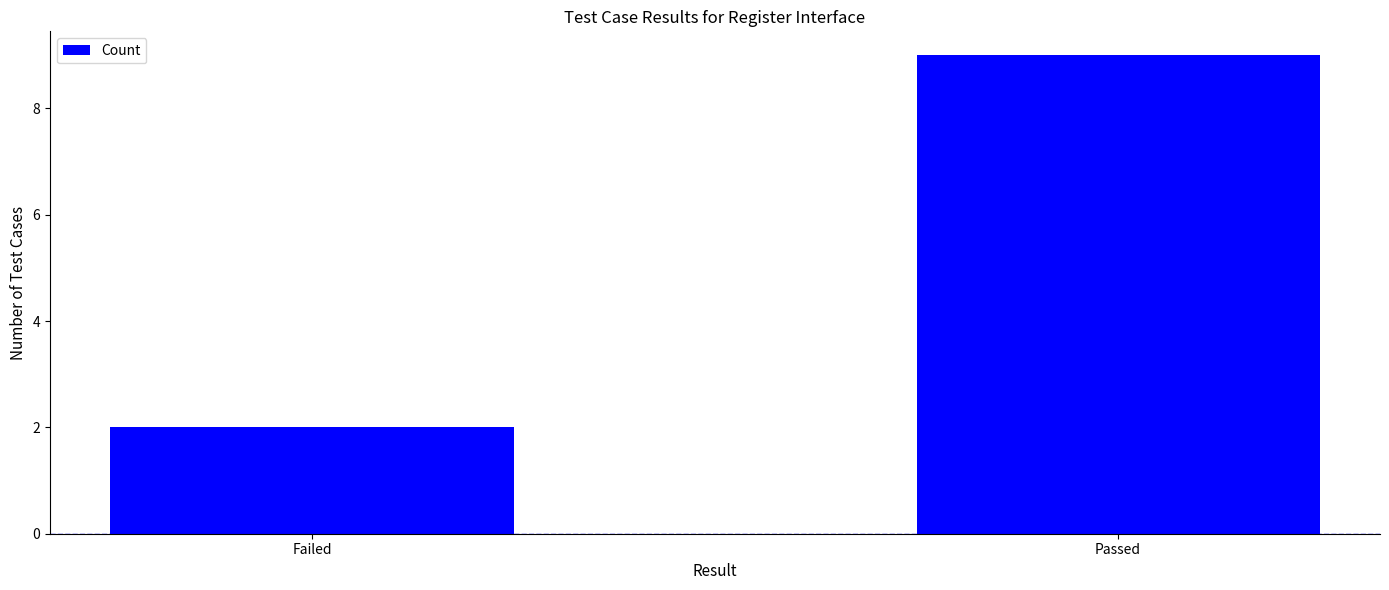

What is the value of the 2nd bar from the left?

9